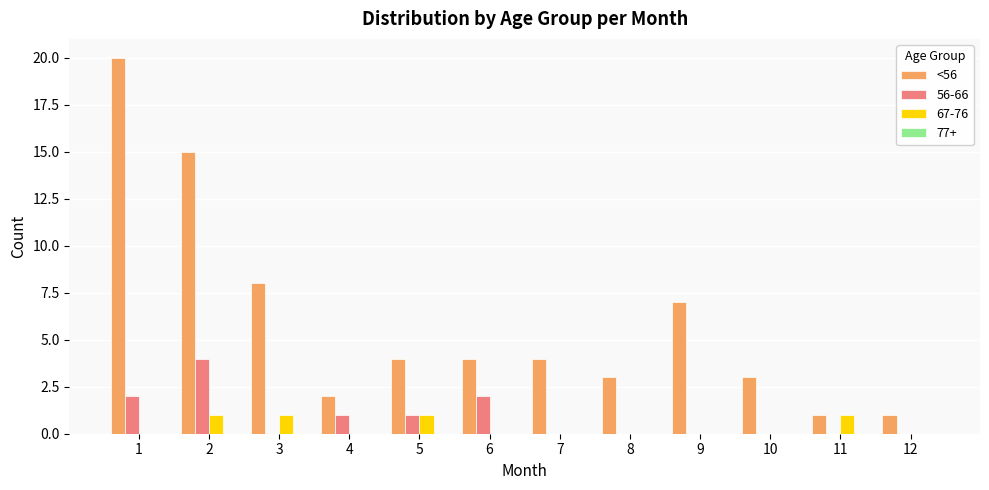

Between 5 and 9, which series saw the biggest shift?

<56